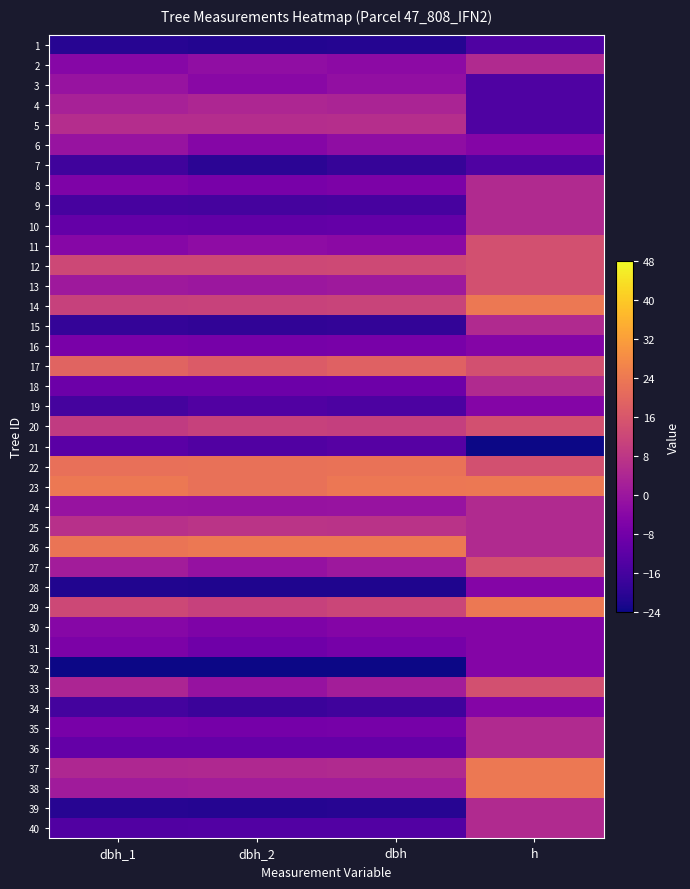

Reading right to left, what are all the values shown in this chart?

1: h=-14.4	dbh=-21.0	dbh_2=-21.3	dbh_1=-20.7
2: h=4.8	dbh=-3.0	dbh_2=-2.3	dbh_1=-4.1
3: h=-14.4	dbh=-2.0	dbh_2=-3.7	dbh_1=-0.8
4: h=-14.4	dbh=3.5	dbh_2=4.0	dbh_1=2.5
5: h=-14.4	dbh=6.0	dbh_2=5.7	dbh_1=5.8
6: h=-4.8	dbh=-2.3	dbh_2=-4.3	dbh_1=-0.8
7: h=-14.4	dbh=-18.5	dbh_2=-20.3	dbh_1=-16.7
8: h=4.8	dbh=-6.2	dbh_2=-7.0	dbh_1=-5.8
9: h=4.8	dbh=-15.8	dbh_2=-16.0	dbh_1=-15.7
10: h=4.8	dbh=-10.7	dbh_2=-11.0	dbh_1=-10.8
11: h=14.4	dbh=-3.2	dbh_2=-2.7	dbh_1=-4.1
12: h=14.4	dbh=12.8	dbh_2=12.3	dbh_1=12.4
13: h=14.4	dbh=0.5	dbh_2=0.0	dbh_1=0.5
14: h=24.0	dbh=11.2	dbh_2=11.0	dbh_1=10.8
15: h=4.8	dbh=-19.0	dbh_2=-19.3	dbh_1=-18.7
16: h=-4.8	dbh=-6.9	dbh_2=-7.3	dbh_1=-6.8
17: h=14.4	dbh=18.6	dbh_2=17.3	dbh_1=19.0
18: h=4.8	dbh=-9.1	dbh_2=-9.3	dbh_1=-9.1
19: h=-4.8	dbh=-14.9	dbh_2=-14.0	dbh_1=-16.1
20: h=14.4	dbh=10.2	dbh_2=10.7	dbh_1=9.1
21: h=-24.0	dbh=-13.1	dbh_2=-14.0	dbh_1=-12.4
22: h=14.4	dbh=22.7	dbh_2=22.3	dbh_1=22.0
23: h=24.0	dbh=23.7	dbh_2=22.3	dbh_1=24.0
24: h=4.8	dbh=-0.7	dbh_2=-1.0	dbh_1=-0.8
25: h=4.8	dbh=7.2	dbh_2=7.3	dbh_1=6.5
26: h=4.8	dbh=24.0	dbh_2=24.0	dbh_1=23.0
27: h=14.4	dbh=0.3	dbh_2=-1.3	dbh_1=1.5
28: h=-4.8	dbh=-21.8	dbh_2=-22.0	dbh_1=-21.7
29: h=24.0	dbh=11.9	dbh_2=10.7	dbh_1=12.4
30: h=-4.8	dbh=-4.9	dbh_2=-6.0	dbh_1=-4.1
31: h=-4.8	dbh=-7.2	dbh_2=-8.7	dbh_1=-6.1
32: h=-4.8	dbh=-24.0	dbh_2=-24.0	dbh_1=-24.0
33: h=14.4	dbh=1.7	dbh_2=-1.0	dbh_1=3.8
34: h=-4.8	dbh=-17.0	dbh_2=-17.7	dbh_1=-16.4
35: h=4.8	dbh=-7.2	dbh_2=-7.7	dbh_1=-7.1
36: h=4.8	dbh=-10.6	dbh_2=-10.7	dbh_1=-10.8
37: h=24.0	dbh=4.7	dbh_2=4.7	dbh_1=4.1
38: h=24.0	dbh=1.5	dbh_2=1.3	dbh_1=1.2
39: h=4.8	dbh=-20.8	dbh_2=-21.0	dbh_1=-20.7
40: h=4.8	dbh=-13.8	dbh_2=-13.7	dbh_1=-14.1